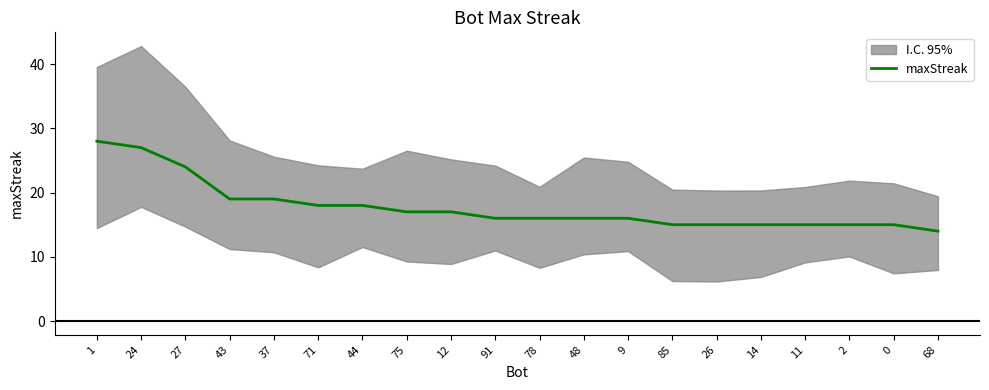

Does the chart have visible grid lines?

No